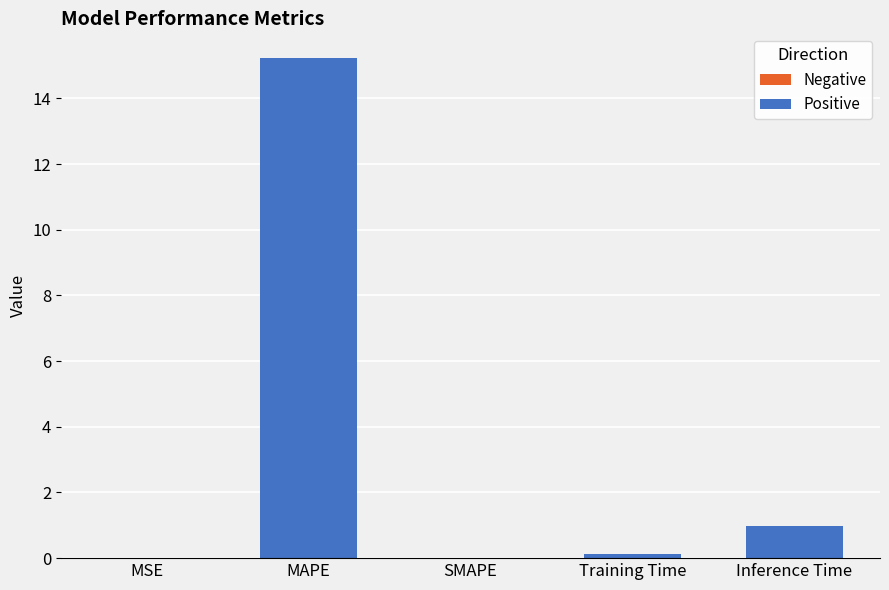

Reading left to right, list all the values displayed in this chart.

MSE=0.0	MAPE=15.2	SMAPE=0.0	Training Time=0.1	Inference Time=1.0